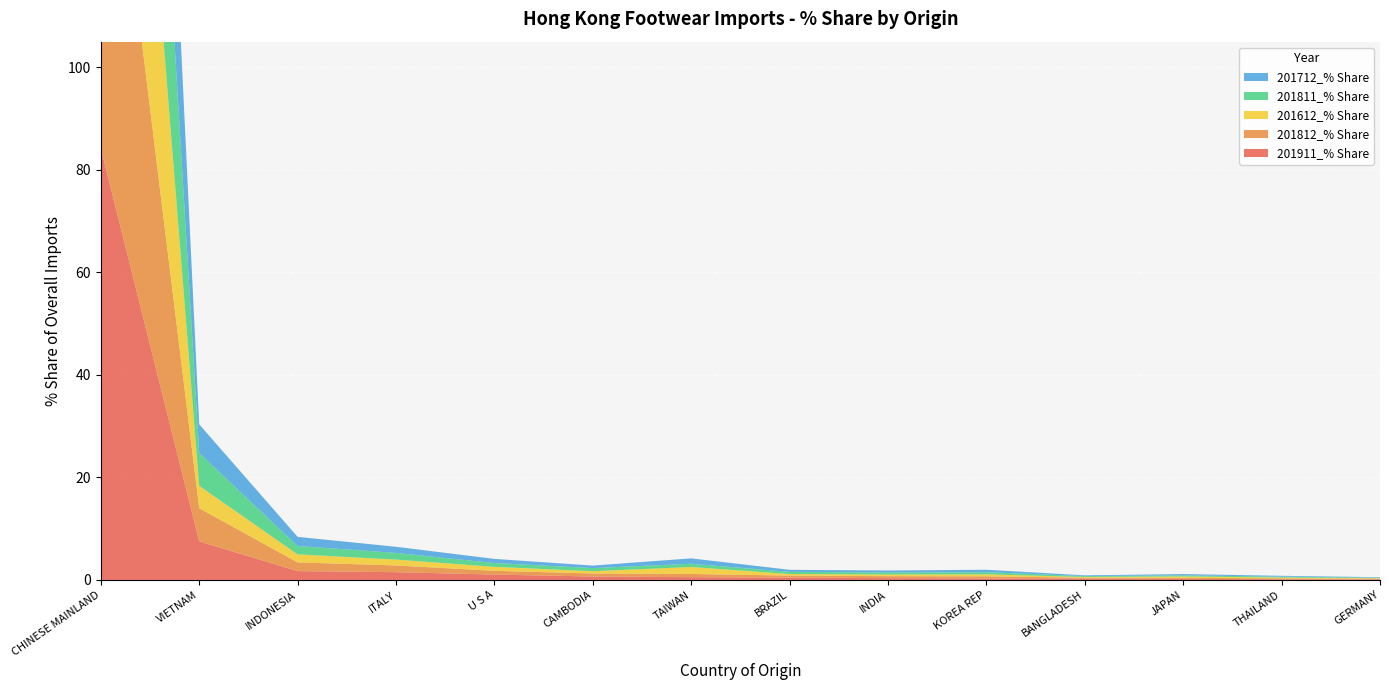

Reading left to right, transcribe all the data shown in this chart.

201911_% Share: CHINESE MAINLAND=84.2	VIETNAM=7.5	INDONESIA=1.7	ITALY=1.5	U S A=1.1	CAMBODIA=0.7	TAIWAN=0.5	BRAZIL=0.5	INDIA=0.4	KOREA REP=0.3	BANGLADESH=0.3	JAPAN=0.2	THAILAND=0.1	GERMANY=0.1
201812_% Share: CHINESE MAINLAND=85.8	VIETNAM=6.5	INDONESIA=1.7	ITALY=1.3	U S A=0.7	CAMBODIA=0.6	TAIWAN=0.6	BRAZIL=0.4	INDIA=0.4	KOREA REP=0.4	BANGLADESH=0.2	JAPAN=0.2	THAILAND=0.2	GERMANY=0.1
201612_% Share: CHINESE MAINLAND=87.9	VIETNAM=4.4	INDONESIA=1.6	ITALY=1.1	U S A=0.8	CAMBODIA=0.4	TAIWAN=1.4	BRAZIL=0.3	INDIA=0.3	KOREA REP=0.4	BANGLADESH=0.1	JAPAN=0.3	THAILAND=0.2	GERMANY=0.1
201811_% Share: CHINESE MAINLAND=85.8	VIETNAM=6.4	INDONESIA=1.6	ITALY=1.3	U S A=0.7	CAMBODIA=0.6	TAIWAN=0.6	BRAZIL=0.4	INDIA=0.4	KOREA REP=0.4	BANGLADESH=0.2	JAPAN=0.2	THAILAND=0.2	GERMANY=0.1
201712_% Share: CHINESE MAINLAND=86.2	VIETNAM=5.6	INDONESIA=1.8	ITALY=1.2	U S A=0.8	CAMBODIA=0.5	TAIWAN=1.0	BRAZIL=0.4	INDIA=0.4	KOREA REP=0.5	BANGLADESH=0.1	JAPAN=0.3	THAILAND=0.2	GERMANY=0.1